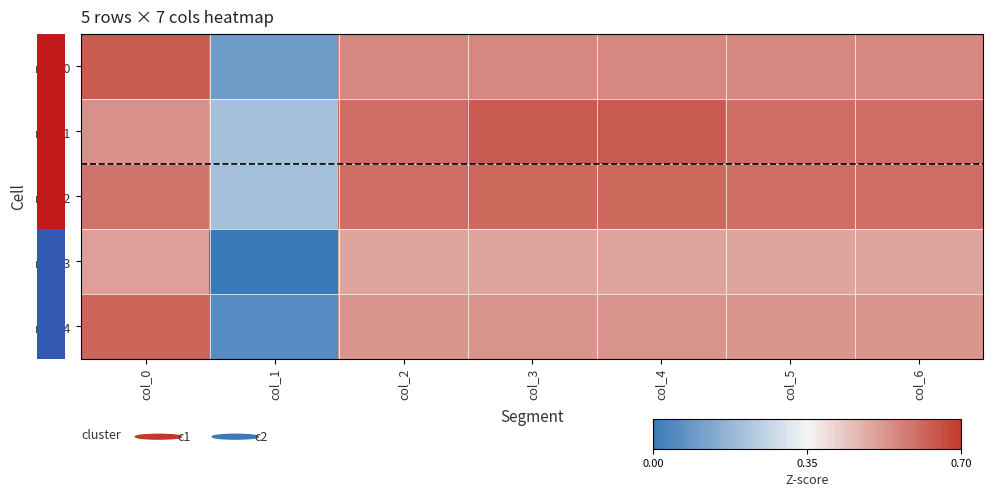

What is the sum of the row_0 values at col_0 and col_6?

1.2